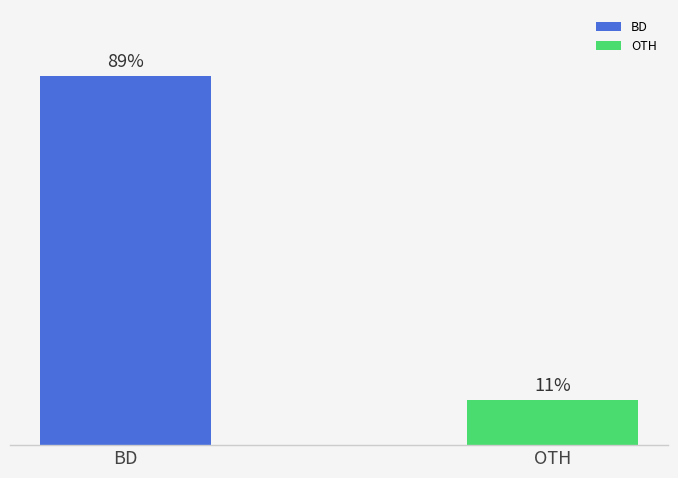

Which has a higher value, BD or OTH?

BD